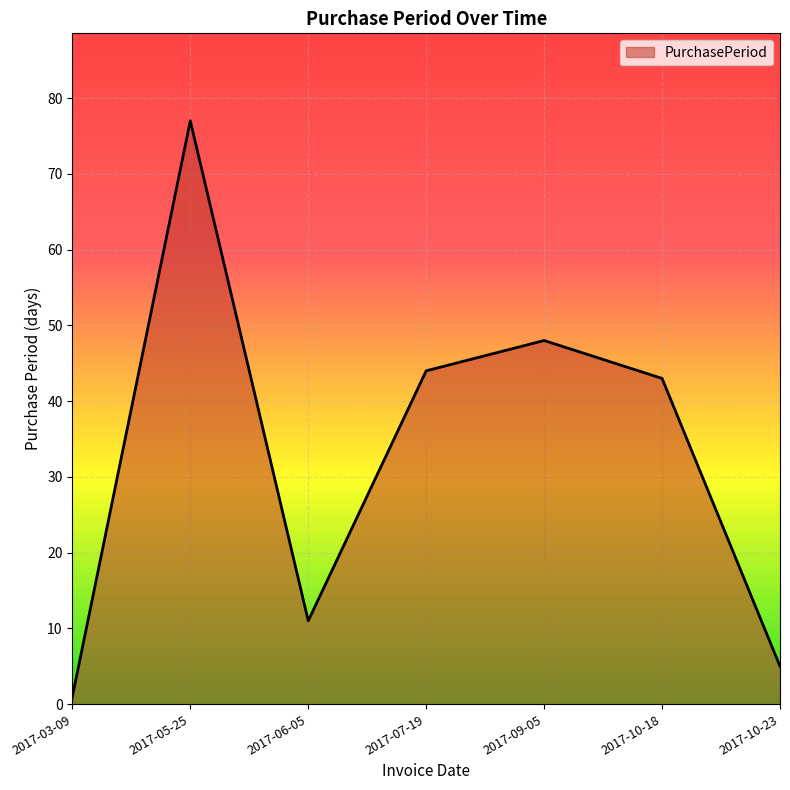

Which has a higher value, 2017-07-19 or 2017-06-05?

2017-07-19